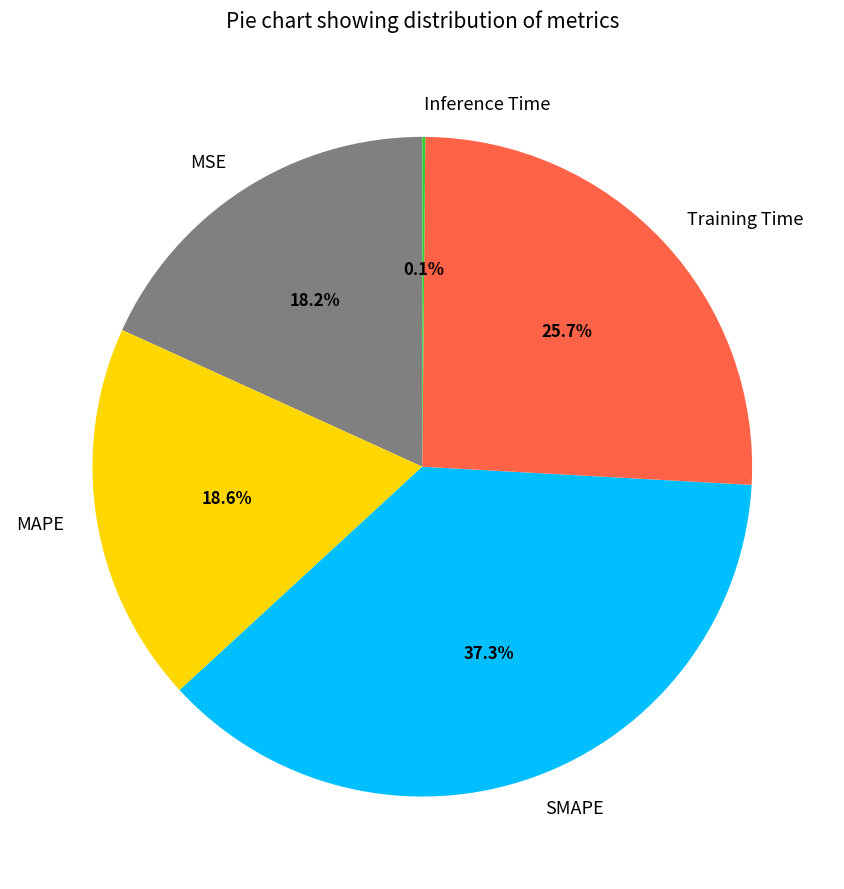

Does any single category account for the majority?

No